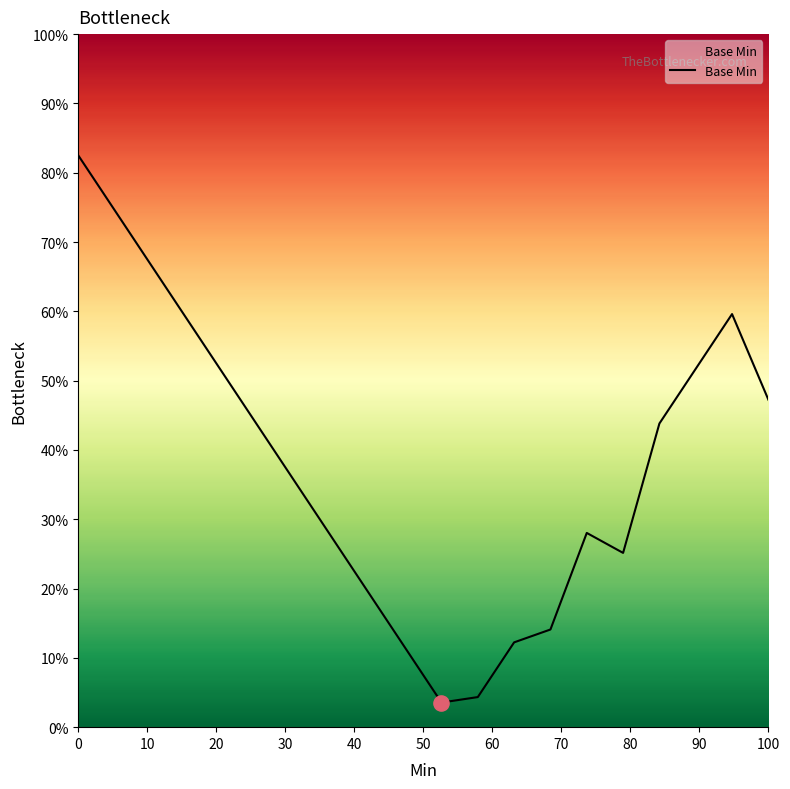

What is the smallest value displayed?

3.6